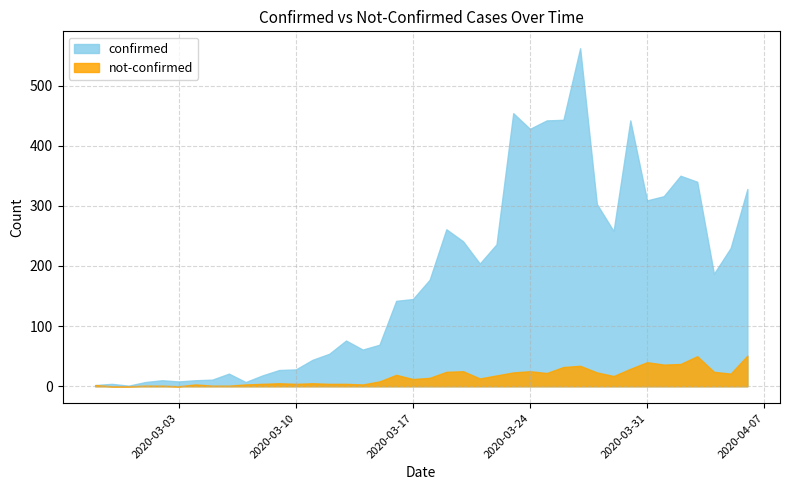

Reading left to right, list all the values displayed in this chart.

confirmed: 2	4	1	7	10	8	10	11	21	7	18	27	28	44	54	76	61	69	142	145	177	261	241	204	236	454	428	442	443	562	303	258	442	309	316	350	340	187	230	328
not-confirmed: 2	0	0	1	1	0	3	1	1	3	4	5	4	5	4	4	3	8	19	12	14	24	25	13	18	23	25	22	32	34	23	17	29	40	36	37	50	24	21	51